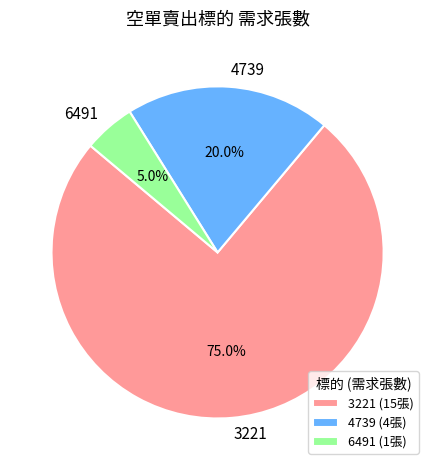

Is there any slice that represents more than half of the pie?

Yes